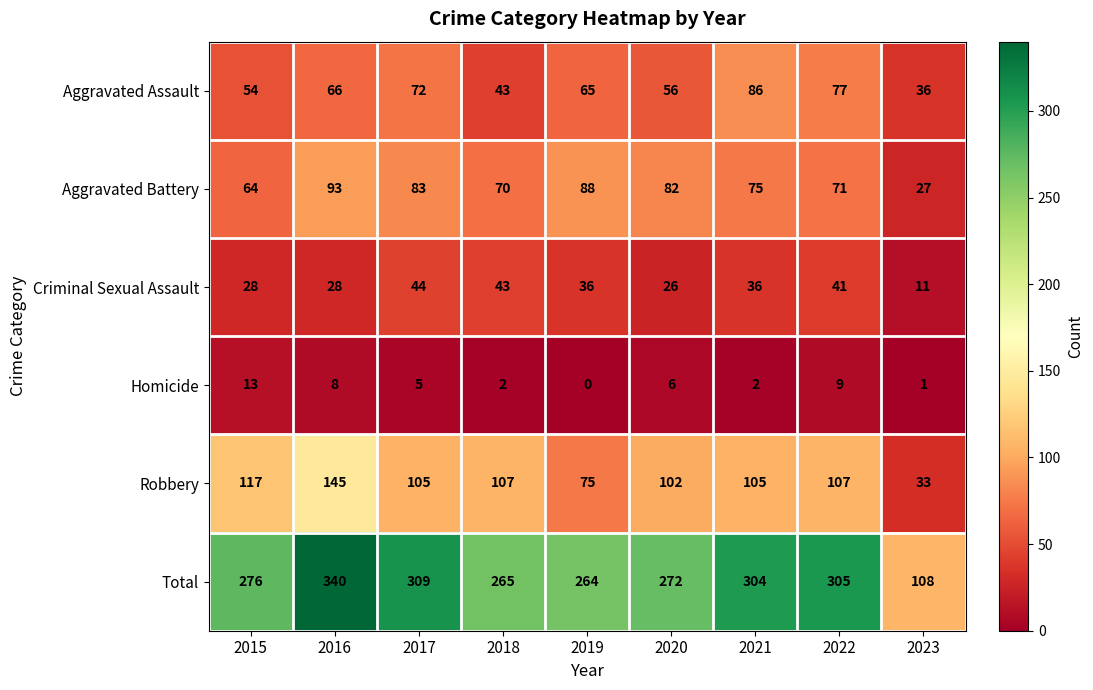

Which series has the widest spread of values?

Total